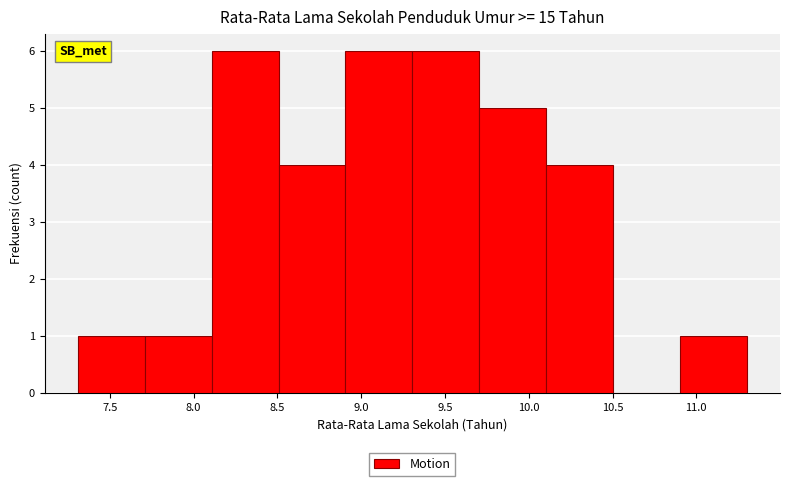

Reading left to right, transcribe this chart: for each bar, give the range it covers on the x-axis and its height. Neither the bar edges nor the heights are printed on the chart, so give them approximately, as read against the axes.

7.3 to 7.7: 1
7.7 to 8.1: 1
8.1 to 8.5: 6
8.5 to 8.9: 4
8.9 to 9.3: 6
9.3 to 9.7: 6
9.7 to 10.1: 5
10.1 to 10.5: 4
10.5 to 10.9: 0
10.9 to 11.3: 1